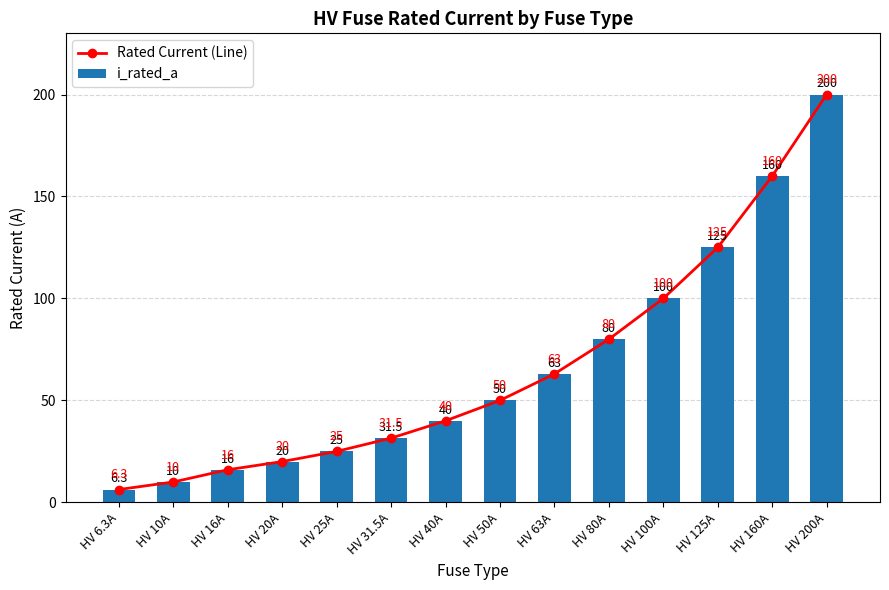

What is the approximate value of Rated Current (Line) at HV 50A?

50.0